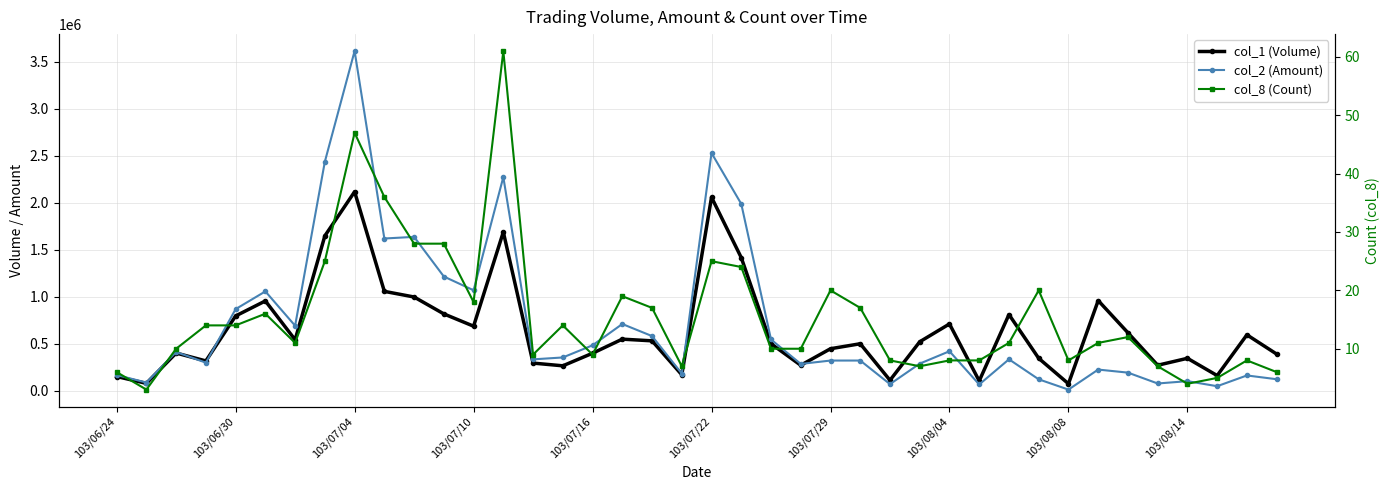

At how many categories does at least one series exceed 1679792?

5